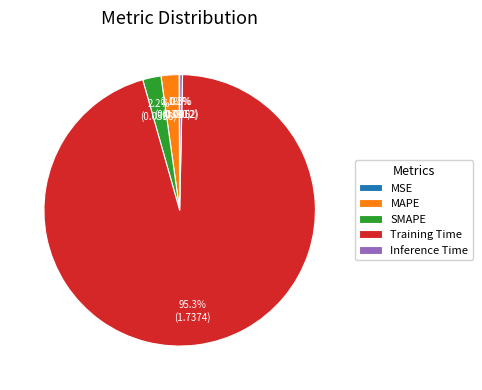

To the nearest percent, what is the difference between the SMAPE and Inference Time slice percentages?

2%